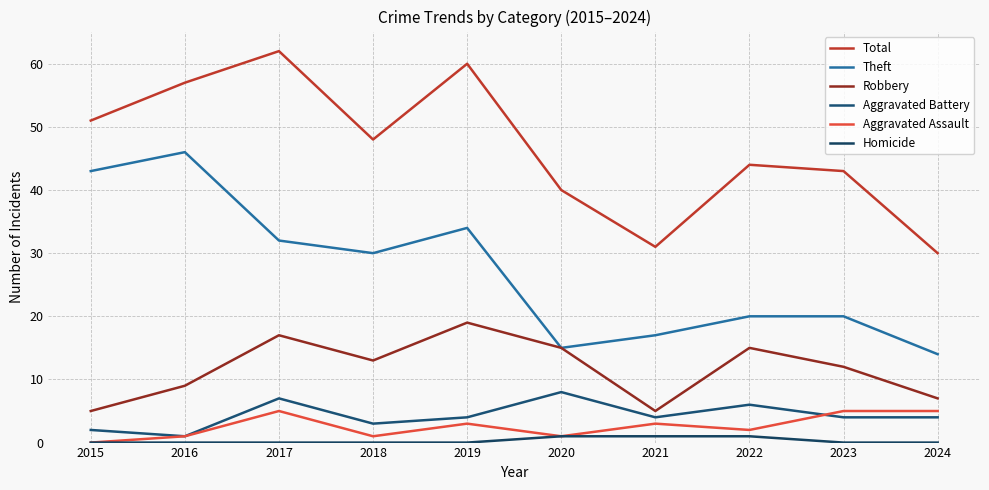

Reading left to right, what are all the values shown in this chart?

Total: 2015=51	2016=57	2017=62	2018=48	2019=60	2020=40	2021=31	2022=44	2023=43	2024=30
Theft: 2015=43	2016=46	2017=32	2018=30	2019=34	2020=15	2021=17	2022=20	2023=20	2024=14
Robbery: 2015=5	2016=9	2017=17	2018=13	2019=19	2020=15	2021=5	2022=15	2023=12	2024=7
Aggravated Battery: 2015=2	2016=1	2017=7	2018=3	2019=4	2020=8	2021=4	2022=6	2023=4	2024=4
Aggravated Assault: 2015=0	2016=1	2017=5	2018=1	2019=3	2020=1	2021=3	2022=2	2023=5	2024=5
Homicide: 2015=0	2016=0	2017=0	2018=0	2019=0	2020=1	2021=1	2022=1	2023=0	2024=0